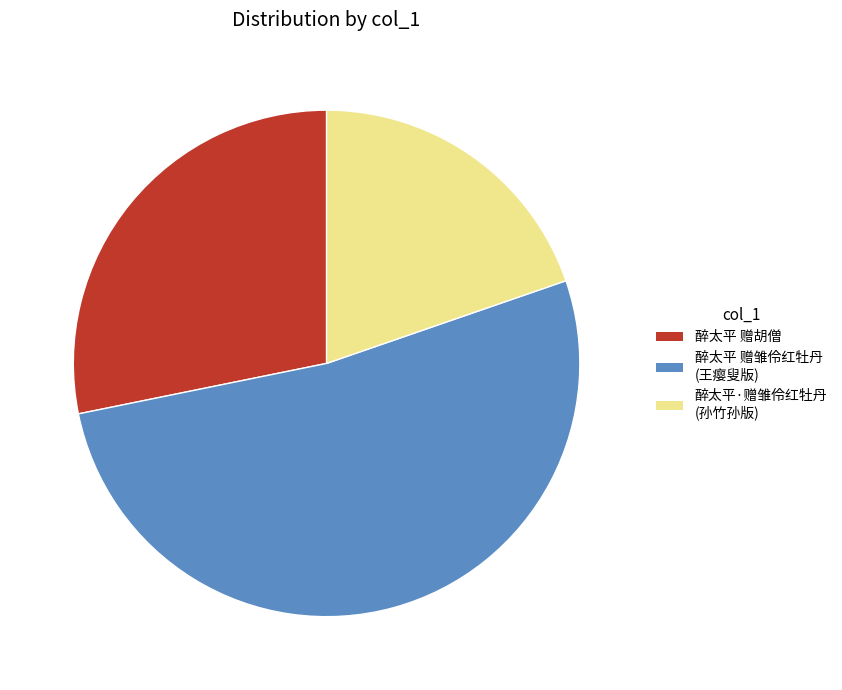

Is there a majority slice in this chart?

Yes